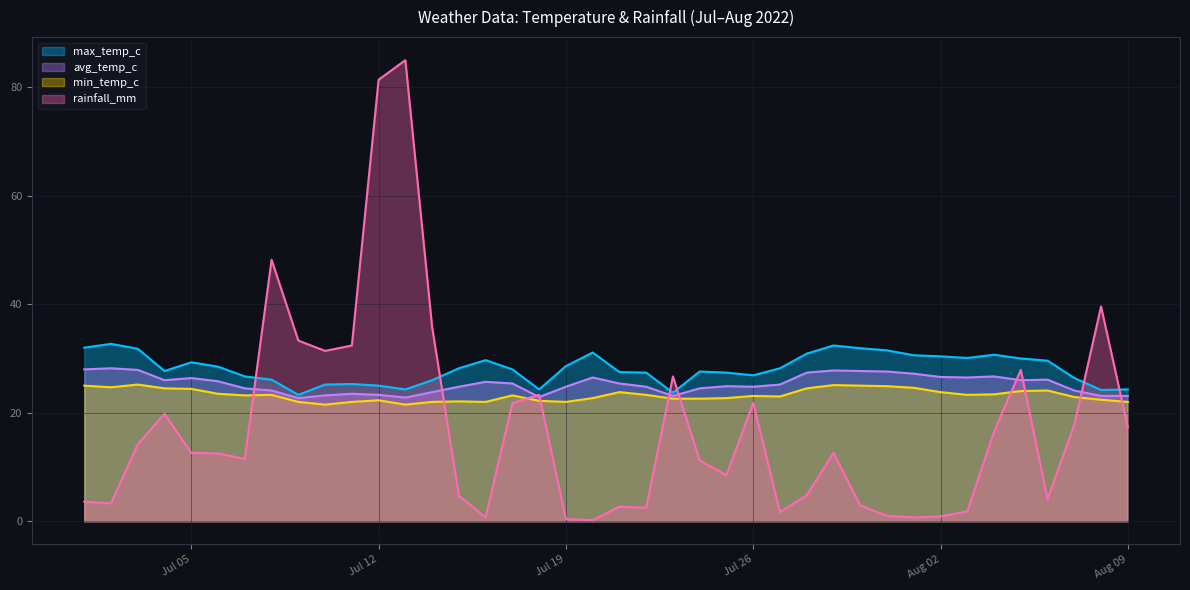

True or false: avg_temp_c and min_temp_c intersect in this chart.

False